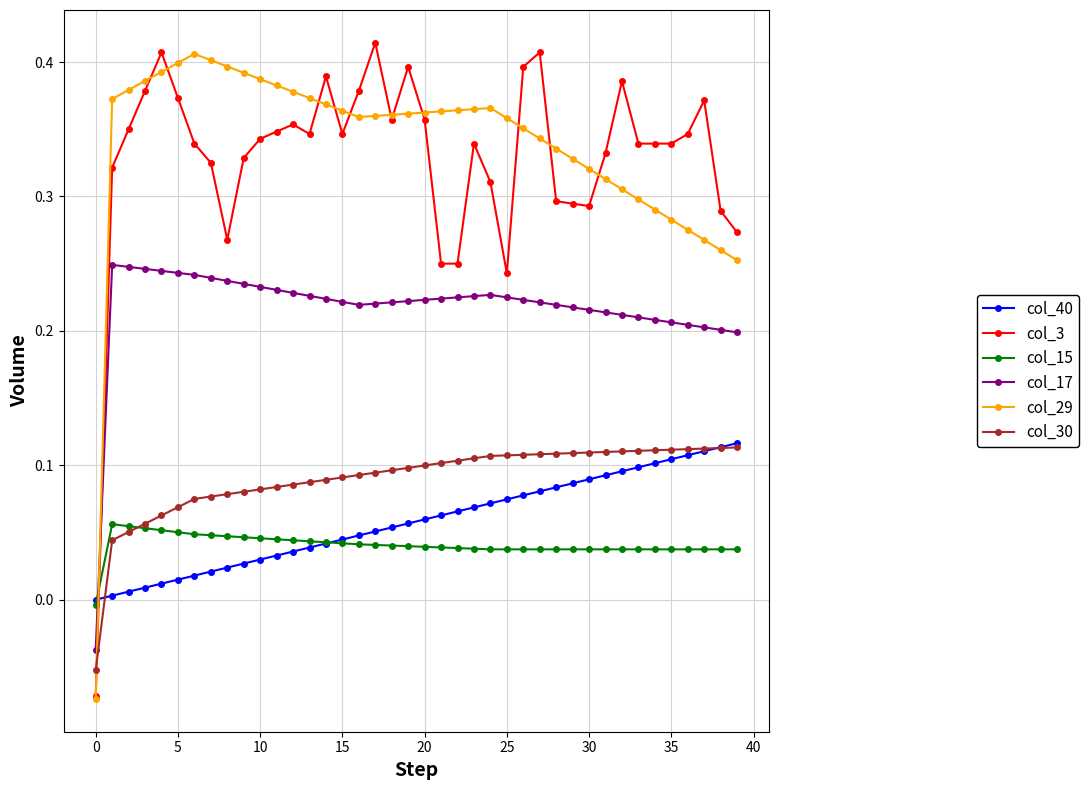

True or false: col_15 has more than 0 interior local peaks.

True